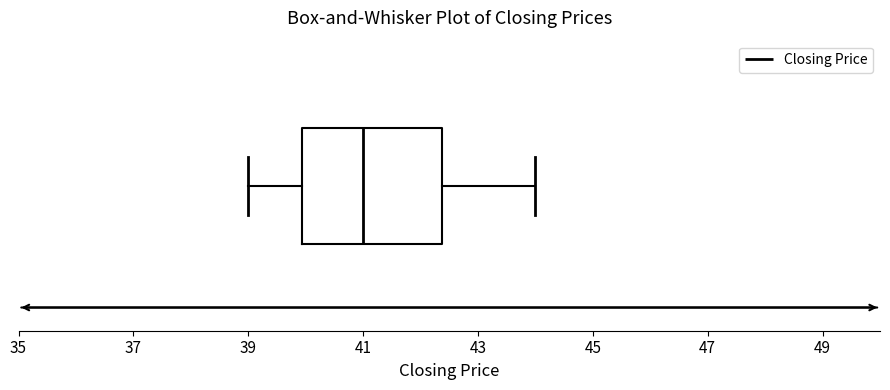

Transcribe this box plot: give where the median line is, the range the box spans, and where the two whiskers end, as read against the x-axis. The values are not printed on the chart, so give them approximately, as read against the axis.

median 41.0, box 40.0 to 42.4, whiskers 39.0 to 44.0